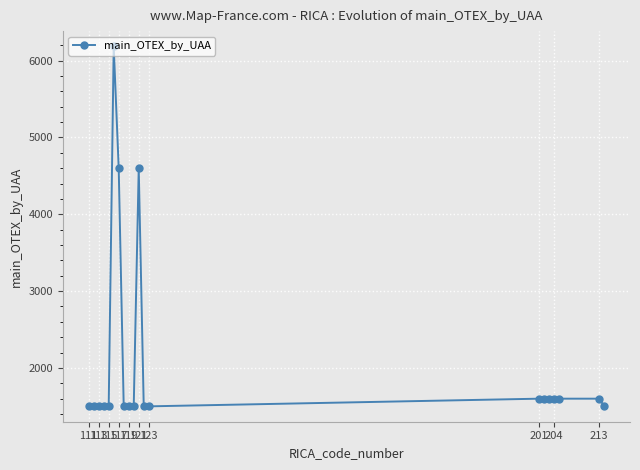

Does the chart display data point markers on the line(s)?

Yes